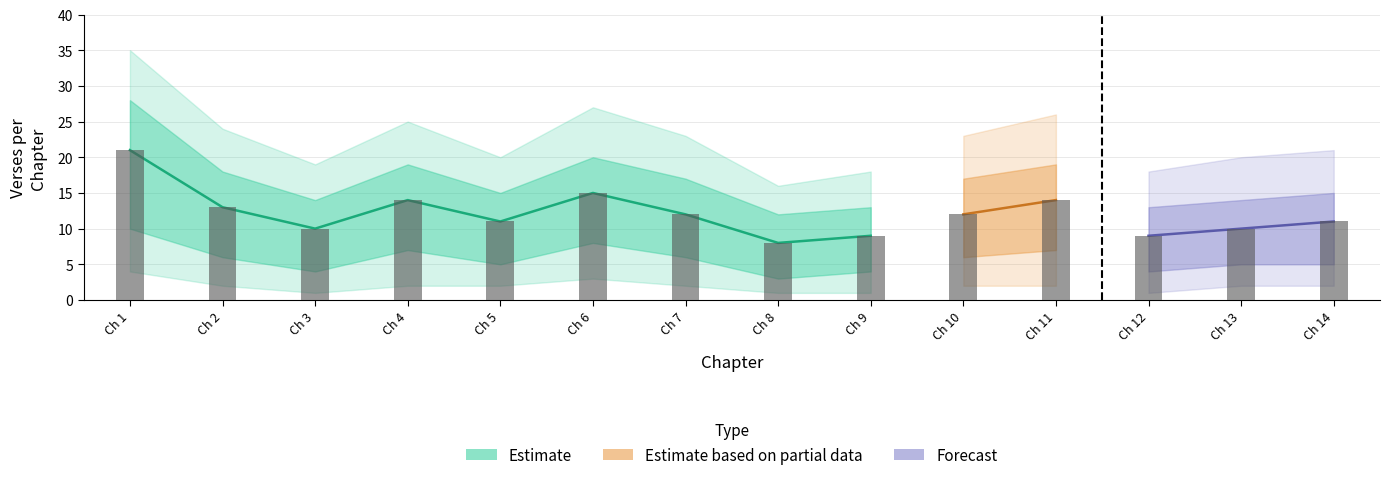

Is it true that upper_bound equals 19 at 4?

True